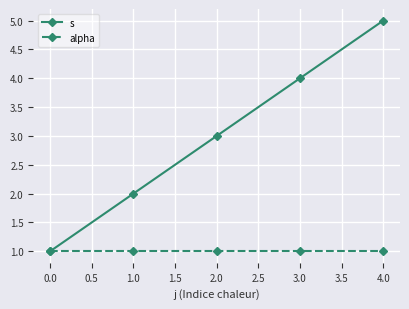

What value does the s series have at 0.0?

1